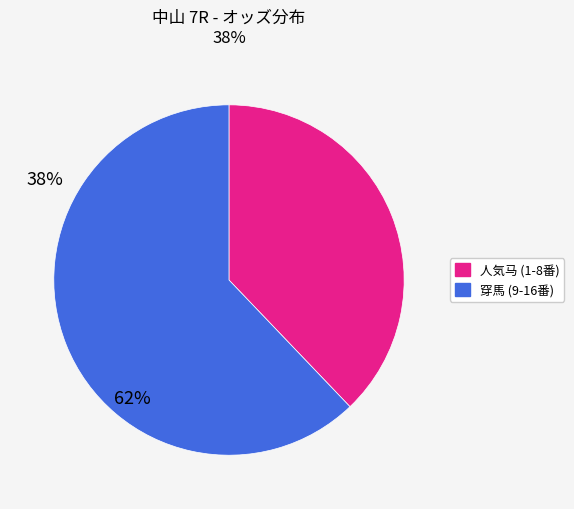

Does any single category account for the majority?

Yes